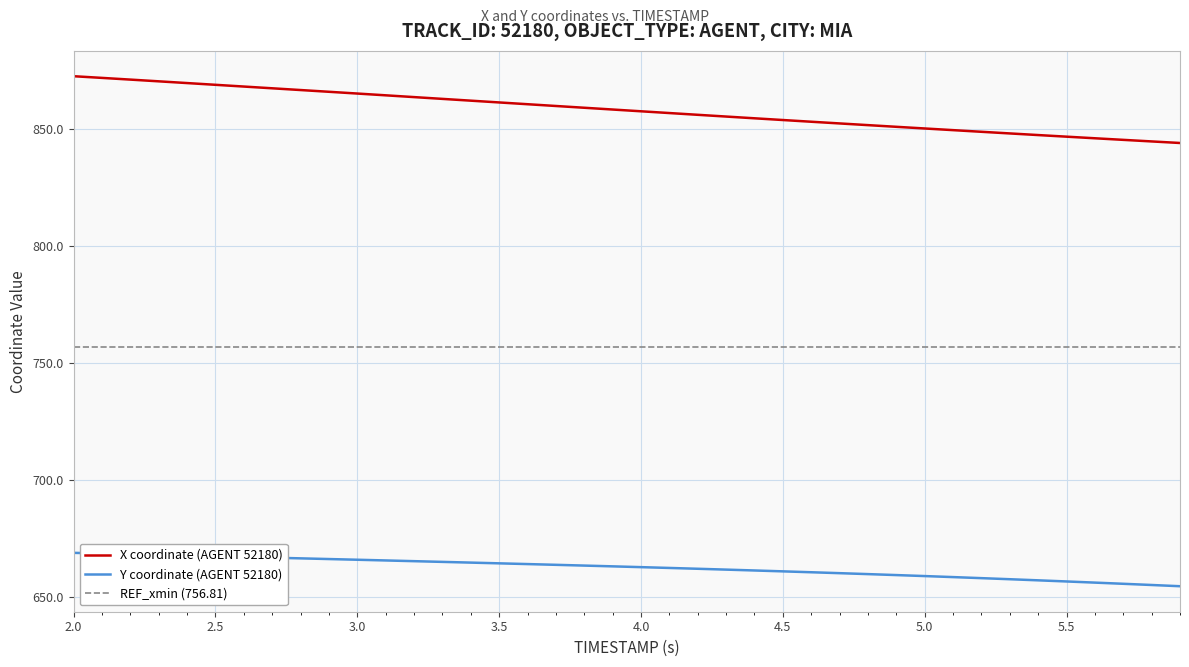

Is it true that Y coordinate (AGENT 52180) equals 659.1 at 5.0?

True